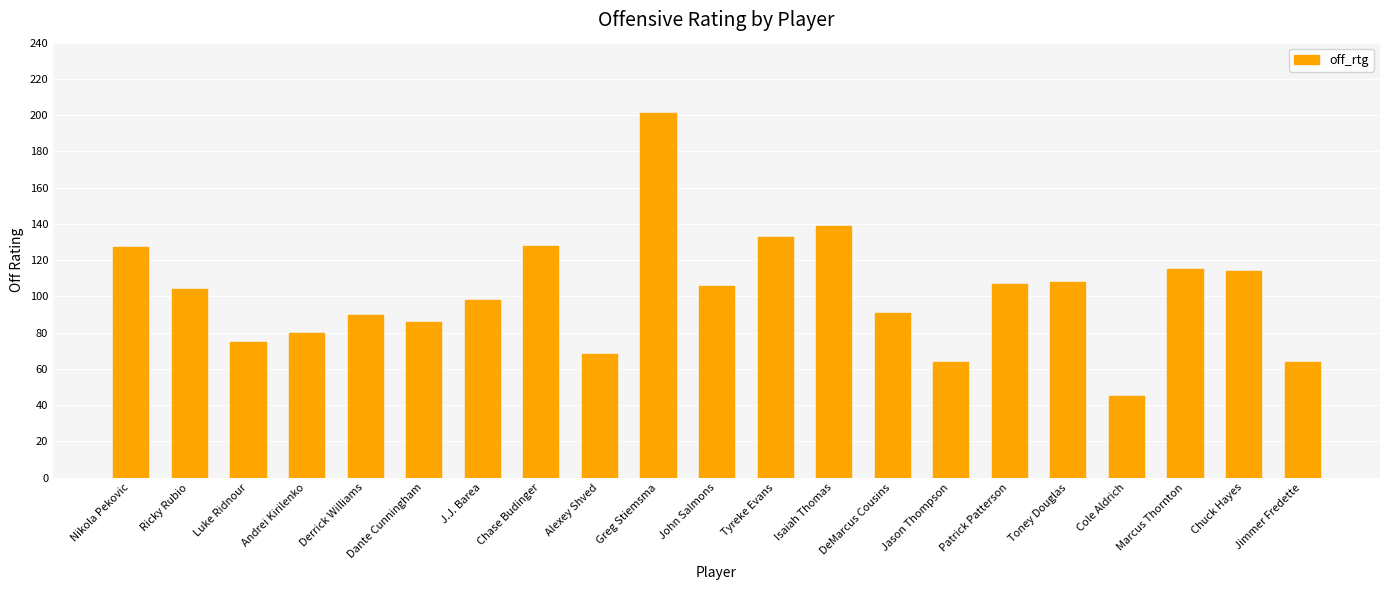

How many series are shown in this chart?

1